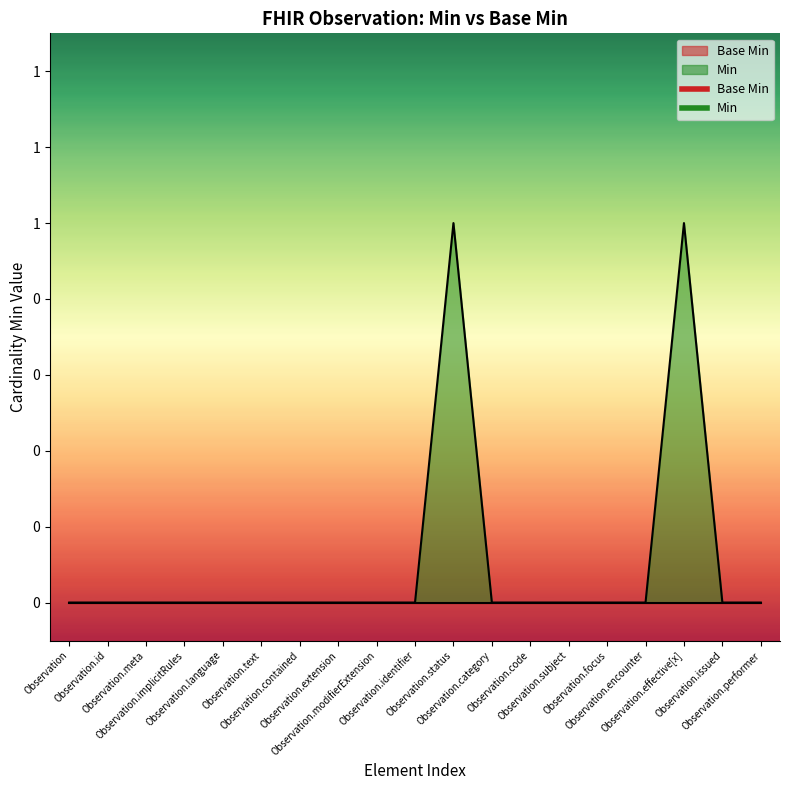

Reading left to right, list all the values displayed in this chart.

Observation=0	Observation.id=0	Observation.meta=0	Observation.implicitRules=0	Observation.language=0	Observation.text=0	Observation.contained=0	Observation.extension=0	Observation.modifierExtension=0	Observation.identifier=0	Observation.status=1	Observation.category=0	Observation.code=0	Observation.subject=0	Observation.focus=0	Observation.encounter=0	Observation.effective[x]=1	Observation.issued=0	Observation.performer=0